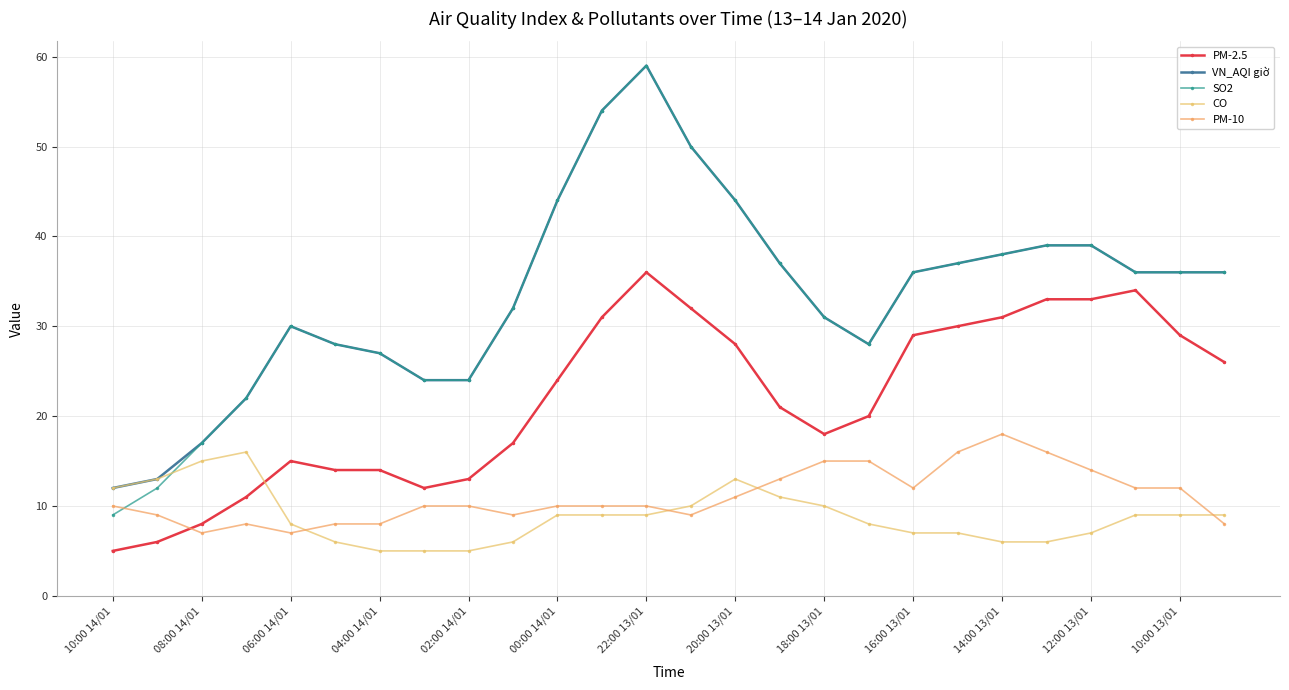

What is the value of the VN_AQI giờ point at the 20th from the left?

37